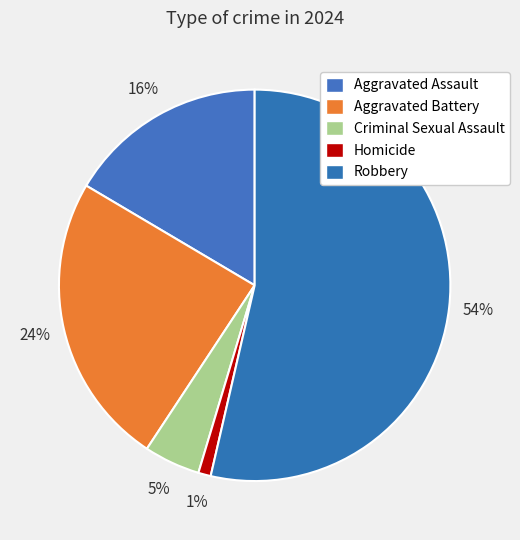

How many segments does this pie chart have?

5